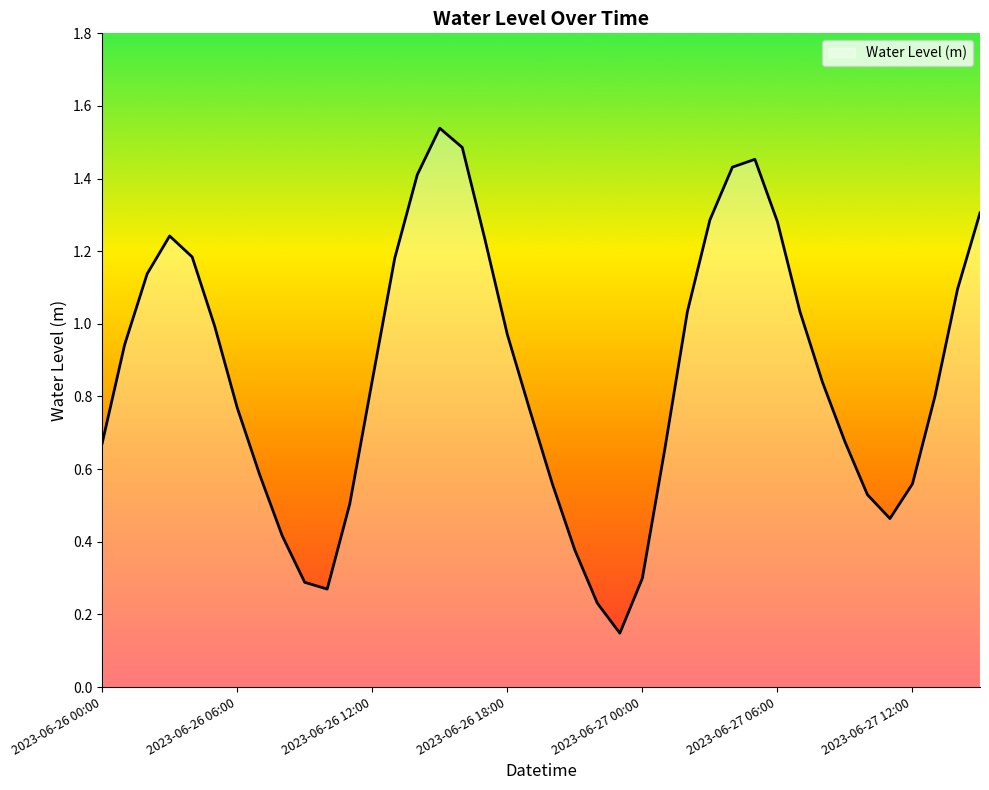

What is the label of the 1st point from the left?

2023-06-26 00:00